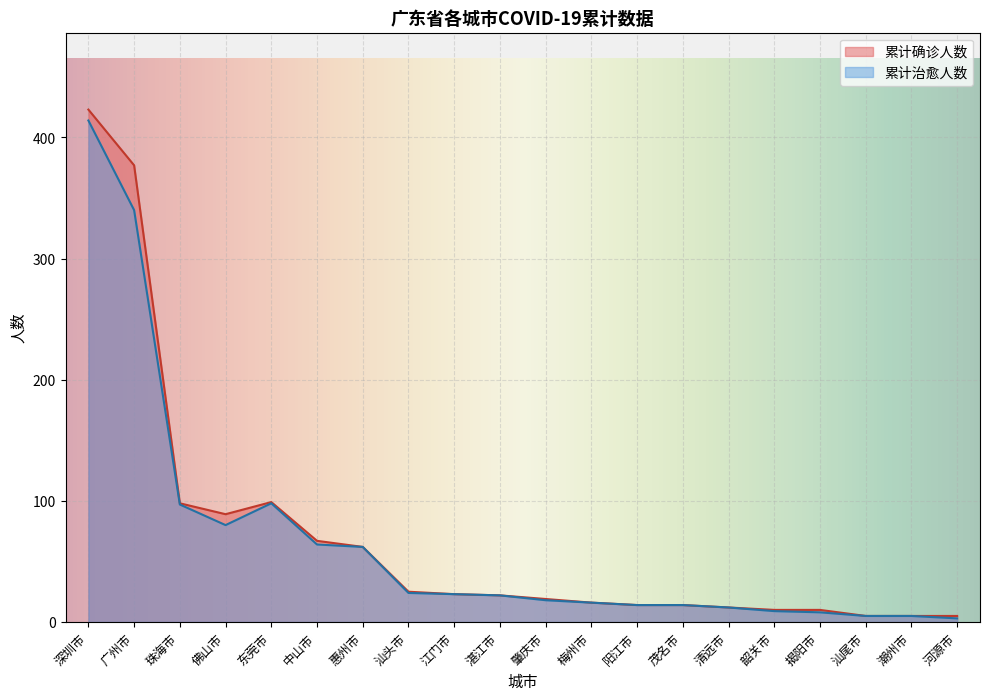

Which series has the largest total across all categories?

累计确诊人数